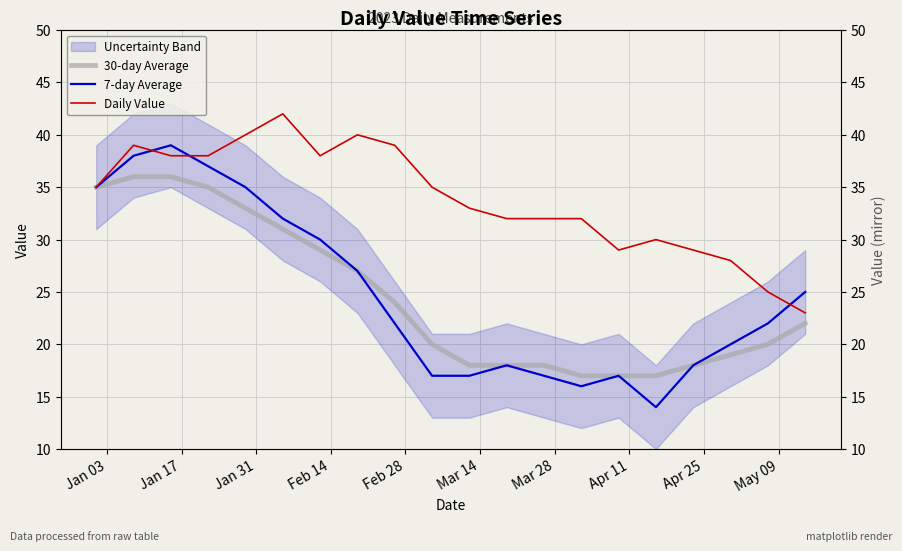

True or false: 30-day Average and 7-day Average cross at least once.

False